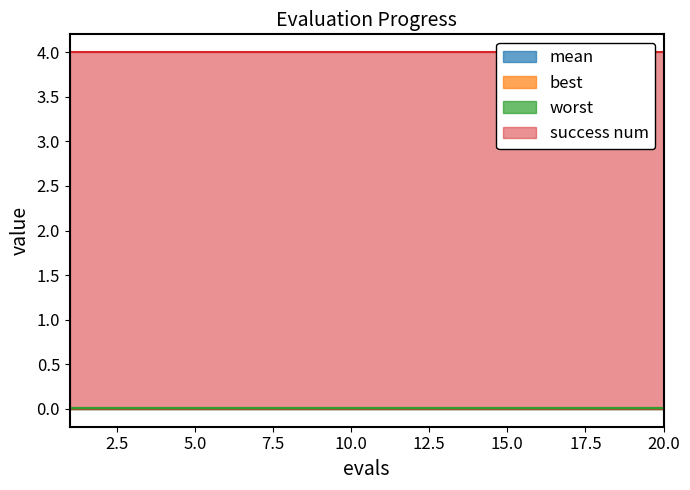

True or false: worst and mean intersect in this chart.

False